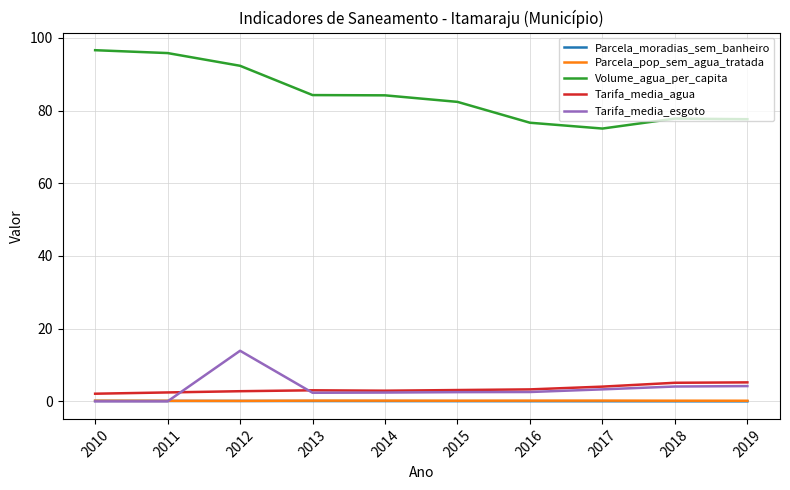

The value of Tarifa_media_agua at 2019 is 5.2. True or false?

True